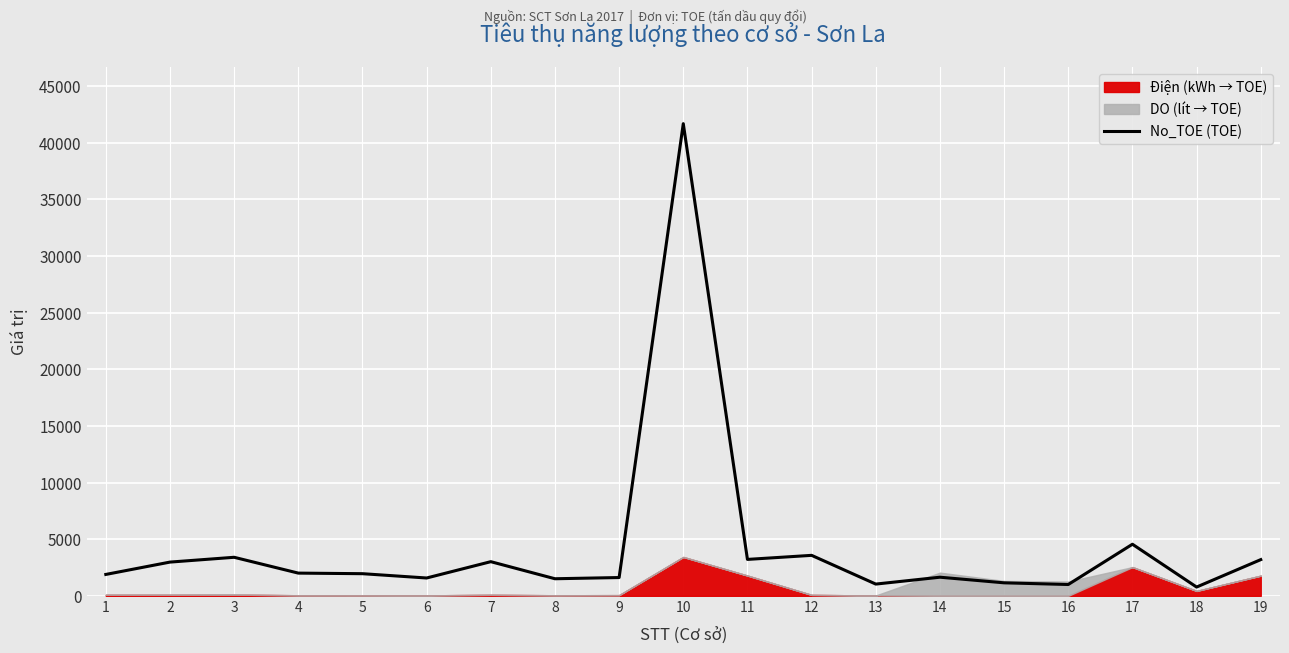

What is the sum of the values at 15 and 4?

3155